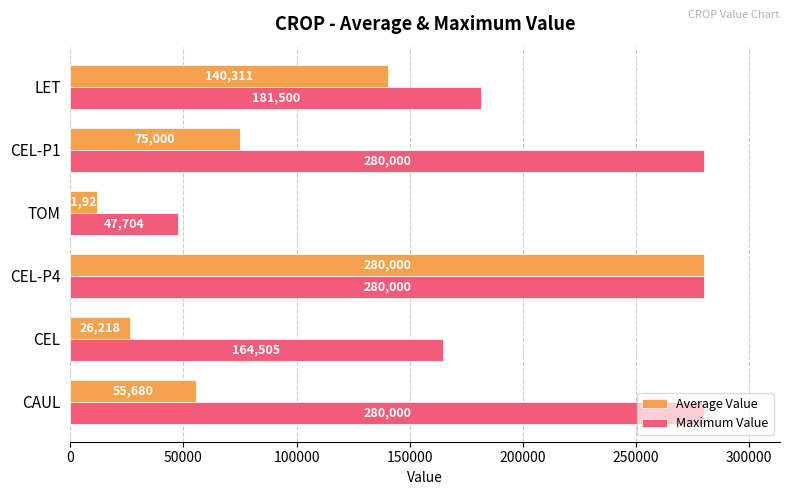

Which category has the highest value in the Average Value series?

CEL-P4